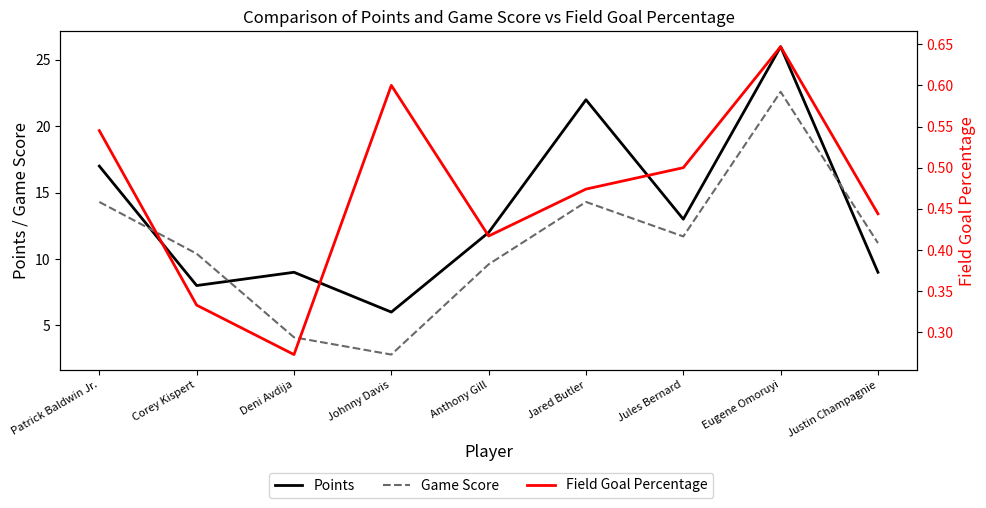

What is the difference between the highest and lowest values at Anthony Gill?

11.6